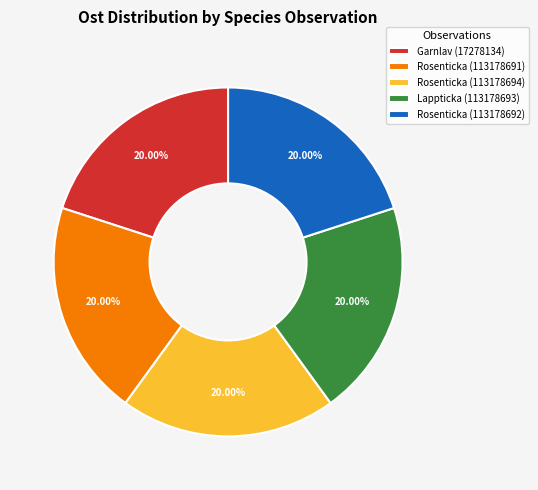

What is the ratio of the value at Rosenticka (113178691) to the value at Rosenticka (113178694)?

1.0